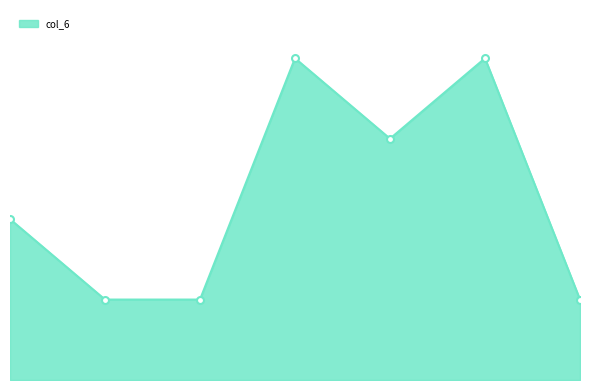

How many lines are shown in the chart?

1